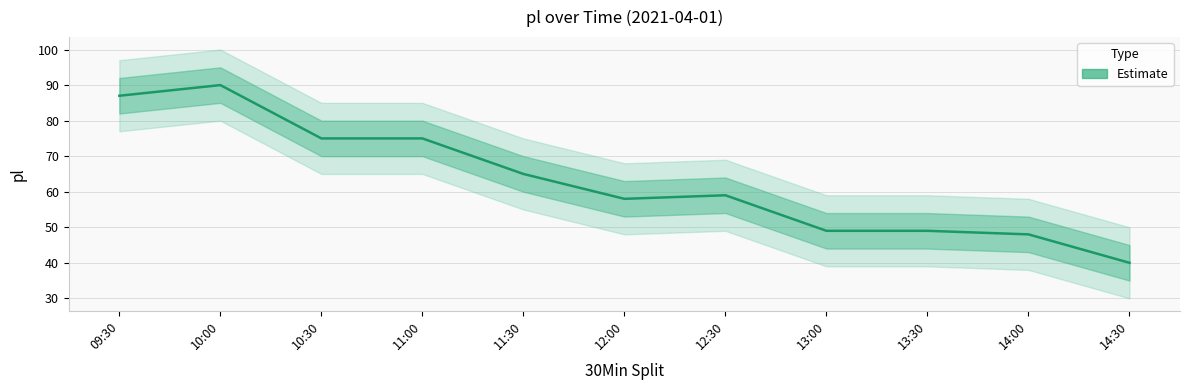

What is the difference between the values at 10:00 and 11:30?

25